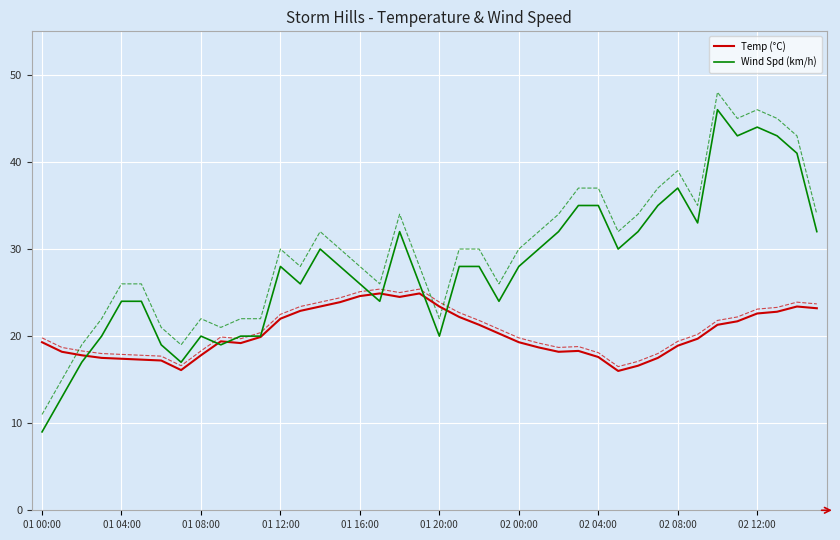

In Wind Spd (km/h), how many points are higher than both neighbors (excluding endpoints)?

7